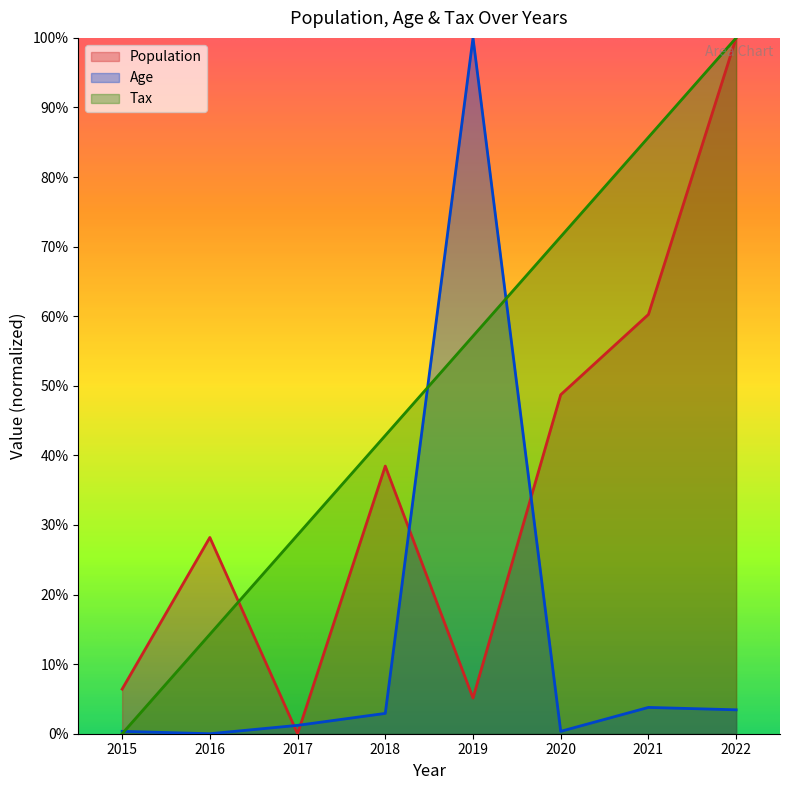

What is the difference between the maximum and minimum values in the Tax series?

1.0